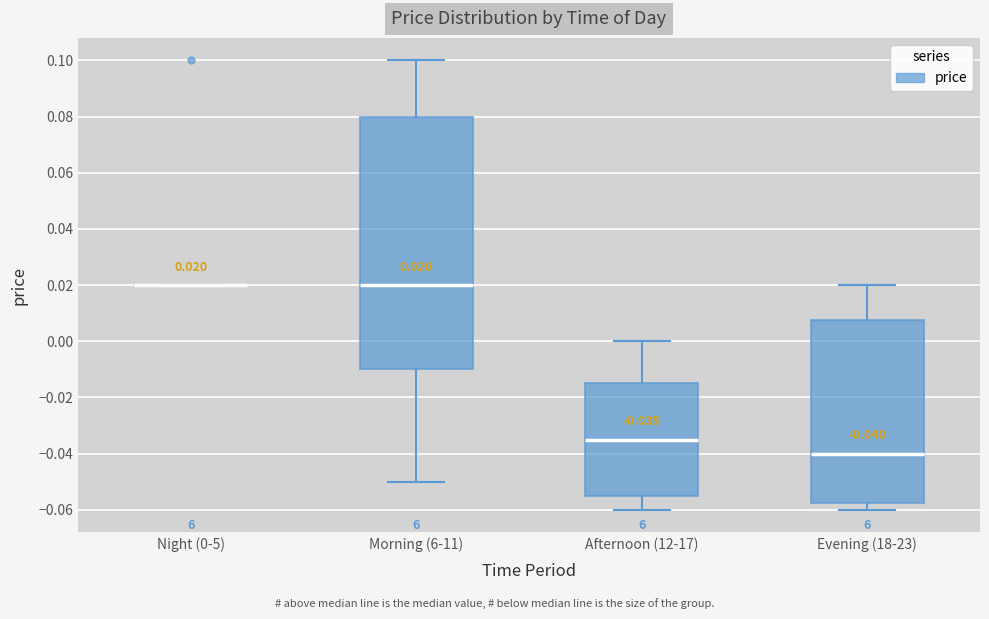

Which box is the tallest, from its lower edge to its upper edge?

Morning (6-11)